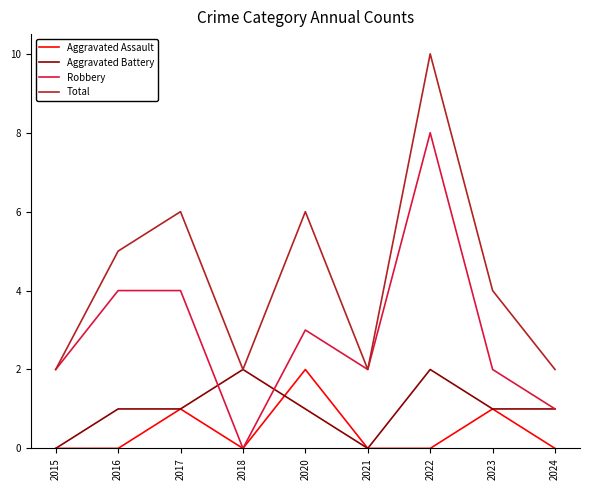

What is the difference between the maximum and minimum values in the Total series?

8